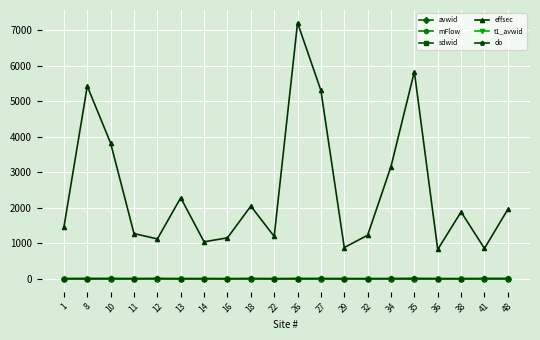

Which series changed the most between 22 and 29?

effsec